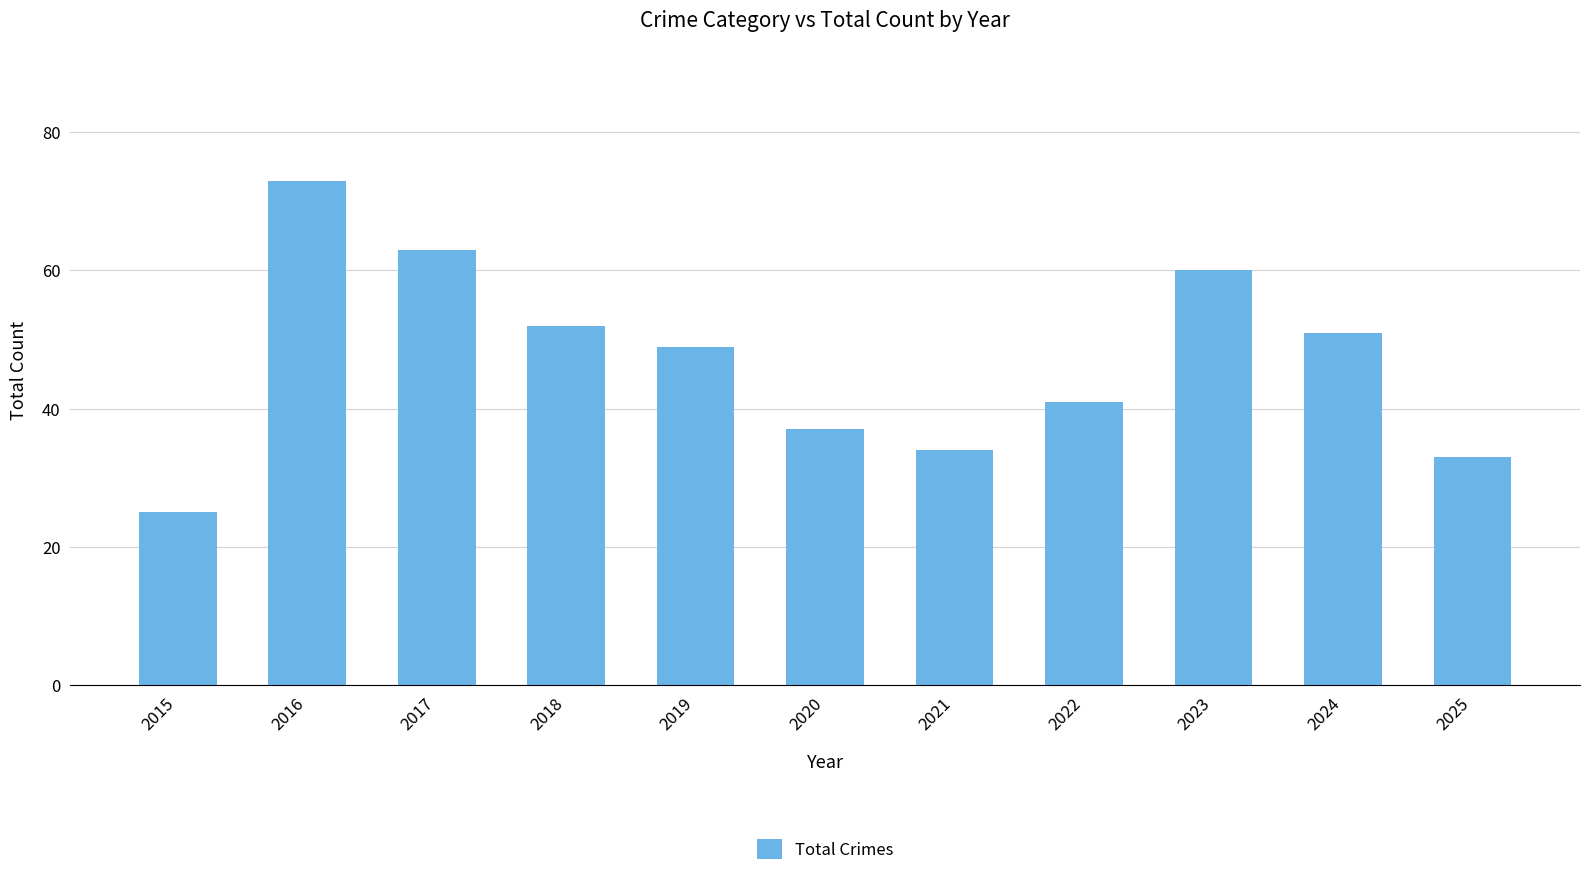

Reading left to right, what are all the values shown in this chart?

25	73	63	52	49	37	34	41	60	51	33